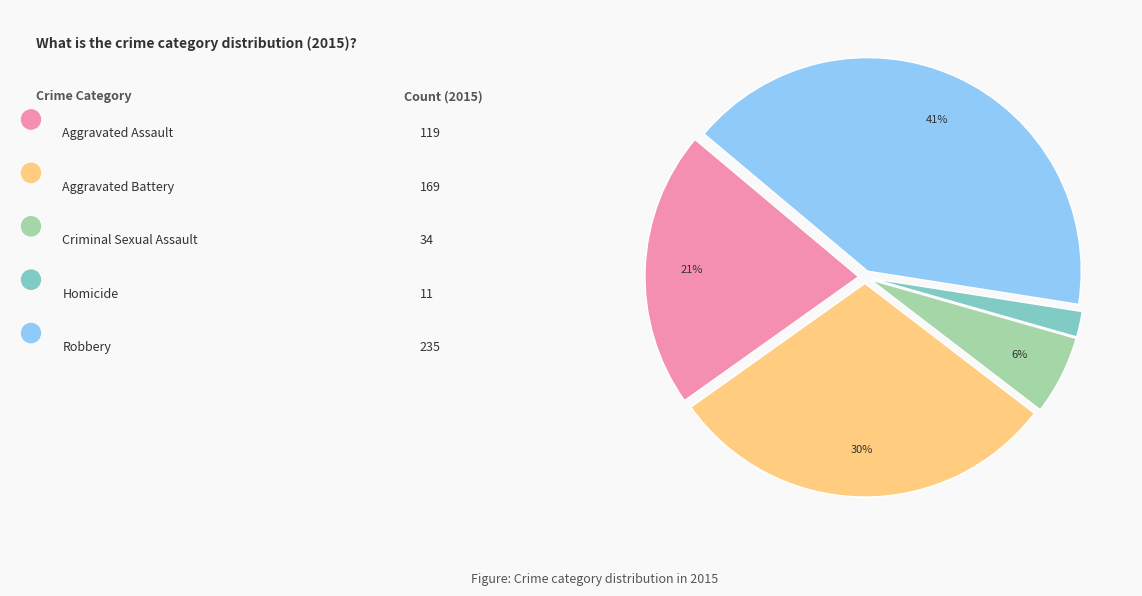

To the nearest percent, what is the average slice percentage?

20%